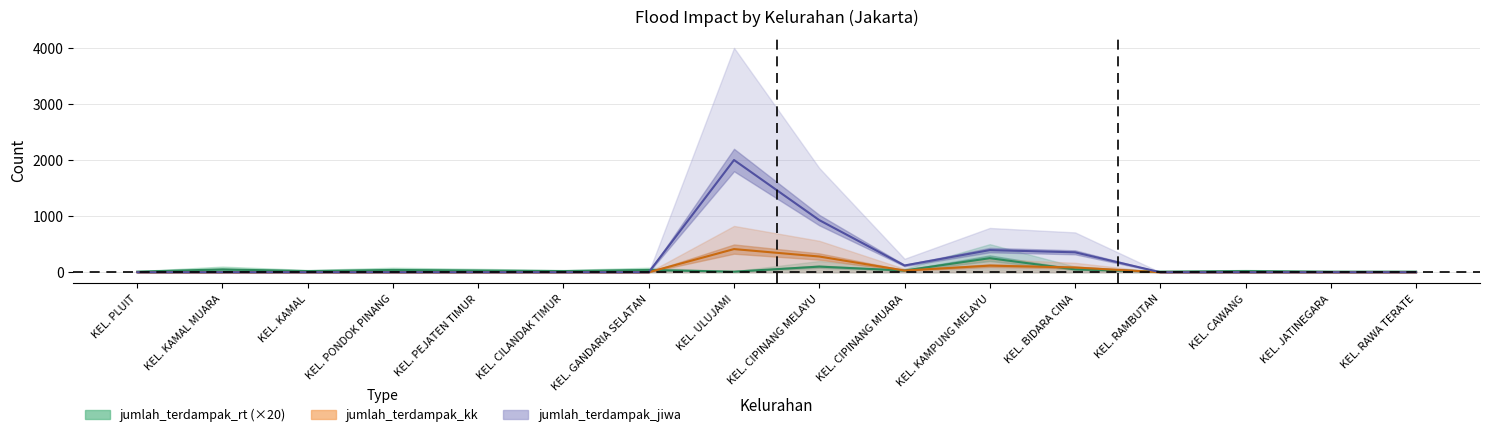

Reading right to left, transcribe all the data shown in this chart.

jumlah_terdampak_rt: KEL. RAWA TERATE=10.0	KEL. JATINEGARA=10.0	KEL. CAWANG=20.0	KEL. RAMBUTAN=10.0	KEL. BIDARA CINA=50.0	KEL. KAMPUNG MELAYU=250.0	KEL. CIPINANG MUARA=30.0	KEL. CIPINANG MELAYU=100.0	KEL. ULUJAMI=10.0	KEL. GANDARIA SELATAN=40.0	KEL. CILANDAK TIMUR=20.0	KEL. PEJATEN TIMUR=30.0	KEL. PONDOK PINANG=40.0	KEL. KAMAL=20.0	KEL. KAMAL MUARA=50.0	KEL. PLUIT=10.0
jumlah_terdampak_kk: KEL. RAWA TERATE=0.0	KEL. JATINEGARA=0.0	KEL. CAWANG=0.0	KEL. RAMBUTAN=0.0	KEL. BIDARA CINA=84.0	KEL. KAMPUNG MELAYU=117.5	KEL. CIPINANG MUARA=30.0	KEL. CIPINANG MELAYU=280.0	KEL. ULUJAMI=412.5	KEL. GANDARIA SELATAN=0.0	KEL. CILANDAK TIMUR=0.0	KEL. PEJATEN TIMUR=0.0	KEL. PONDOK PINANG=0.0	KEL. KAMAL=0.0	KEL. KAMAL MUARA=0.0	KEL. PLUIT=0.0
jumlah_terdampak_jiwa: KEL. RAWA TERATE=0.0	KEL. JATINEGARA=0.0	KEL. CAWANG=0.0	KEL. RAMBUTAN=0.0	KEL. BIDARA CINA=355.0	KEL. KAMPUNG MELAYU=394.5	KEL. CIPINANG MUARA=120.0	KEL. CIPINANG MELAYU=929.0	KEL. ULUJAMI=2000.0	KEL. GANDARIA SELATAN=0.0	KEL. CILANDAK TIMUR=0.0	KEL. PEJATEN TIMUR=0.0	KEL. PONDOK PINANG=0.0	KEL. KAMAL=0.0	KEL. KAMAL MUARA=0.0	KEL. PLUIT=0.0